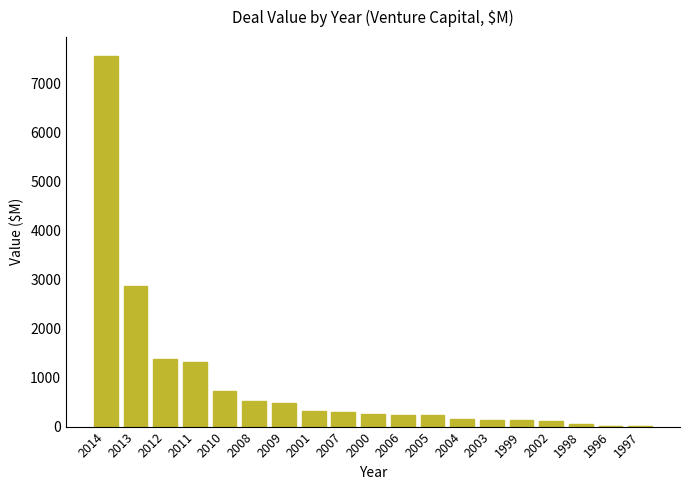

The value at 2007 is 306.0. True or false?

True